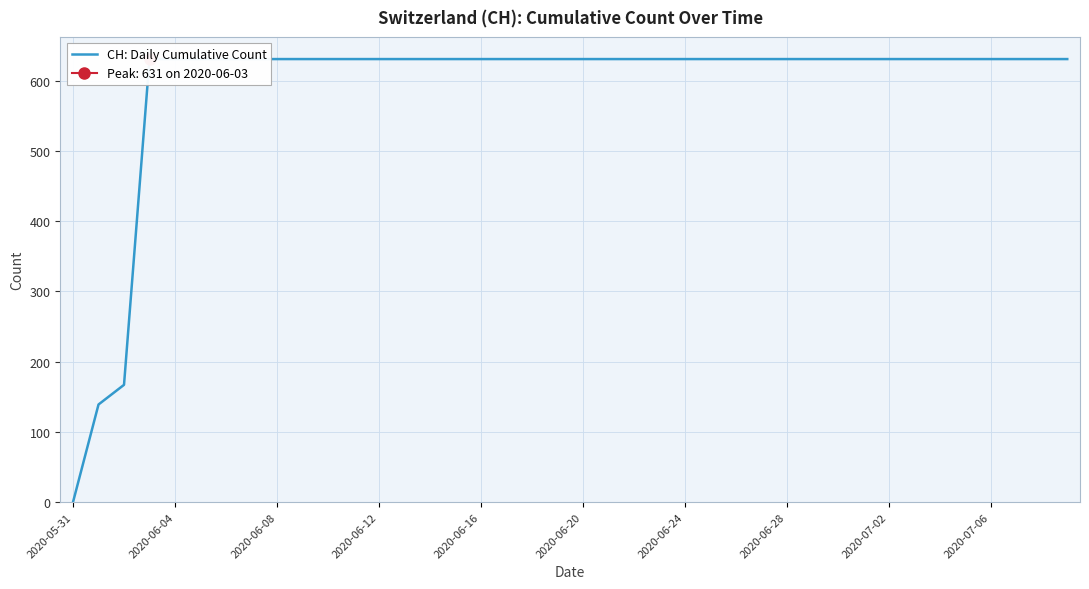

True or false: there are more than 1 points higher than both neighbors.

False